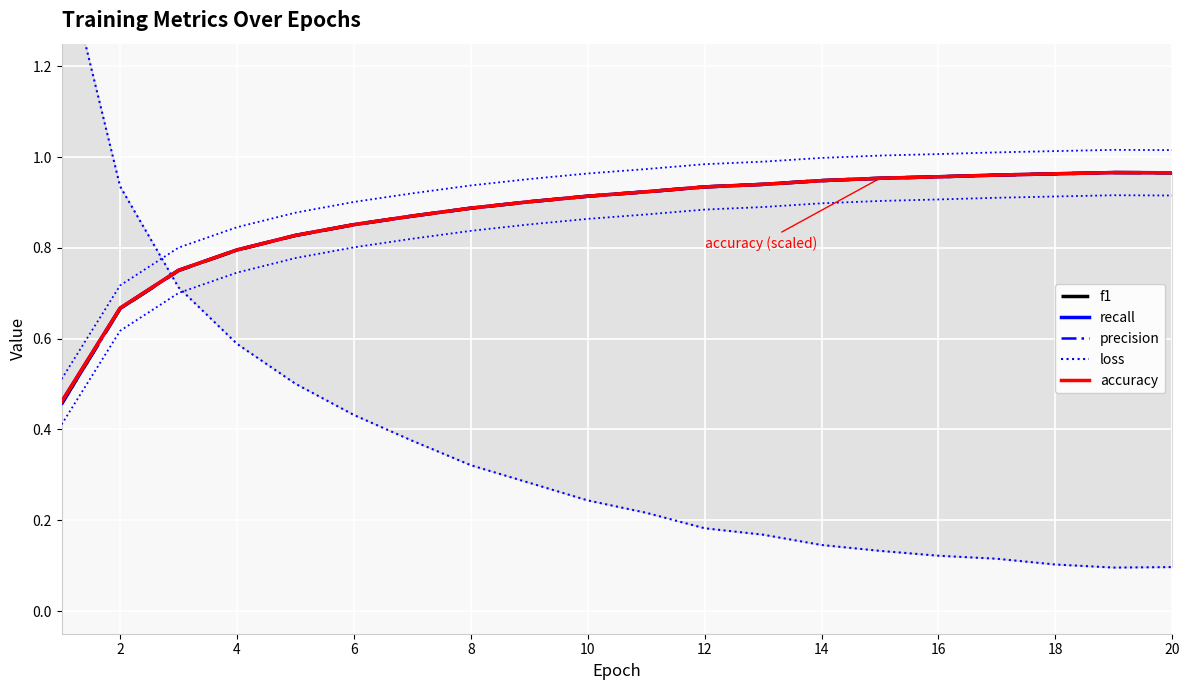

What is the difference between the f1 values at 20 and 10?

0.1